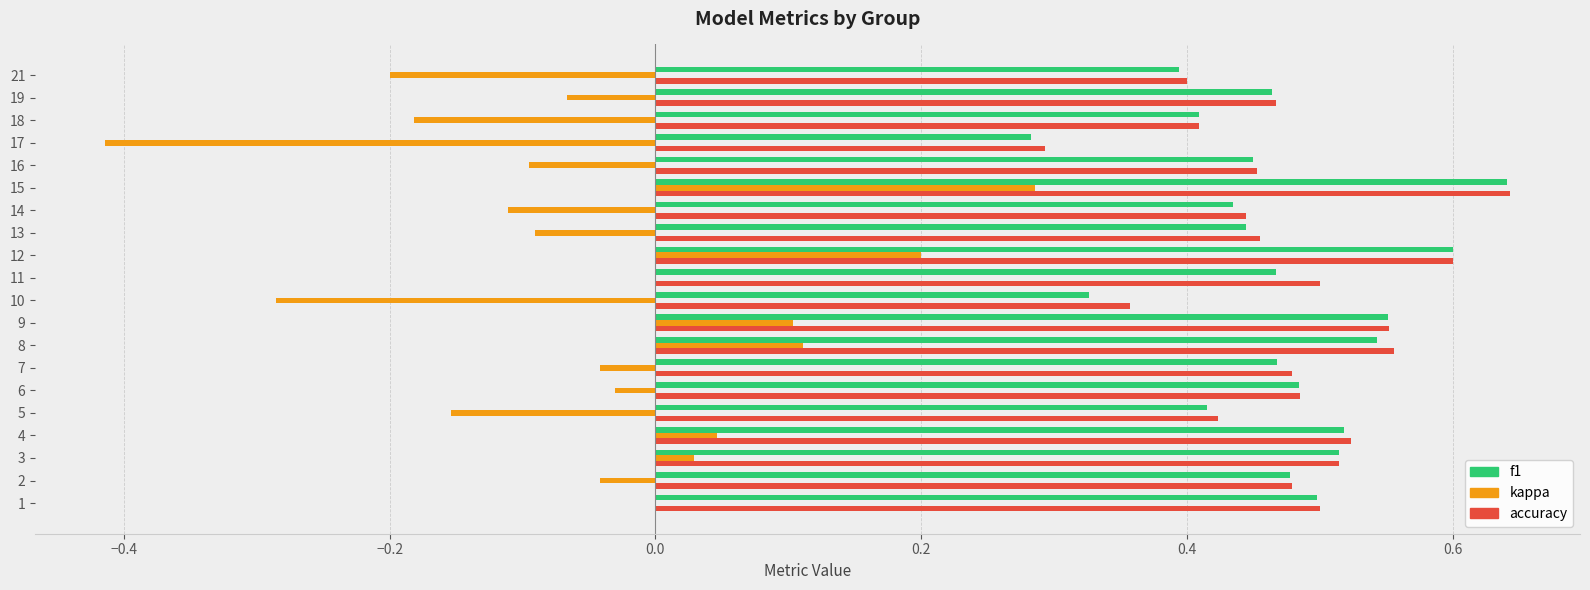

Which category has the highest value in the f1 series?

15